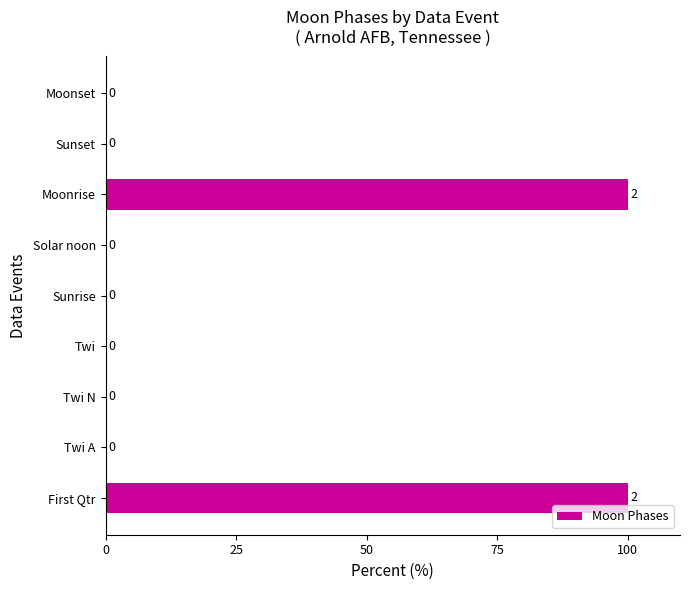

True or false: the data shows 0 at Twi N.

True